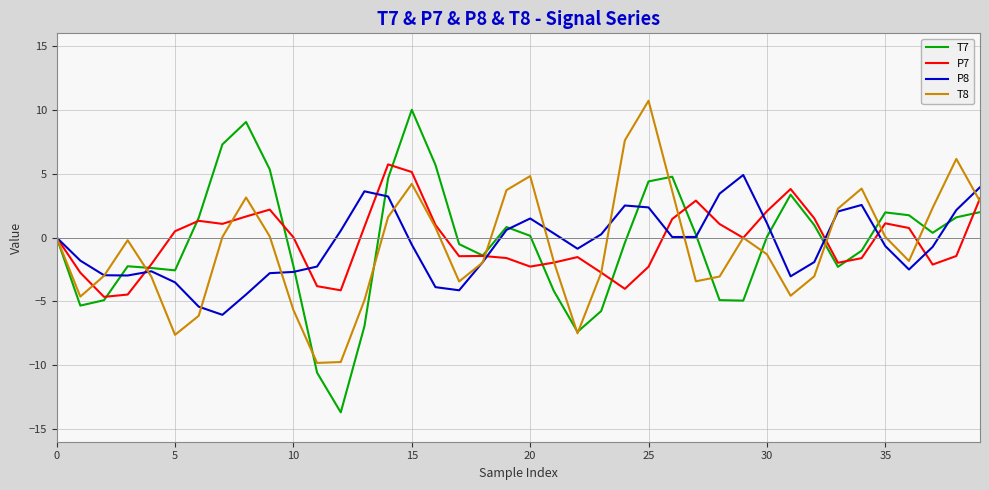

In P7, how many points are lower than both neighbors (excluding endpoints)?

9